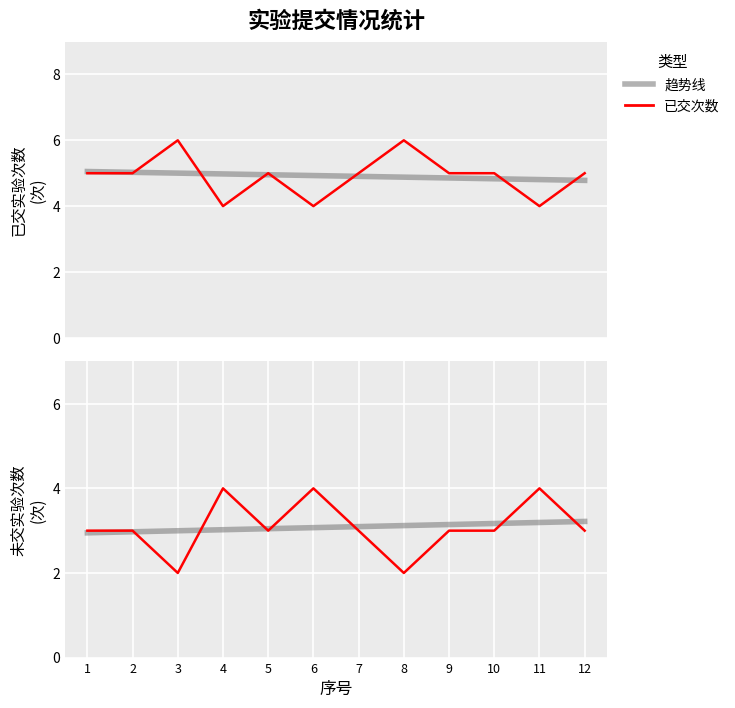

At which label is 已交次数 closest to 5?

1